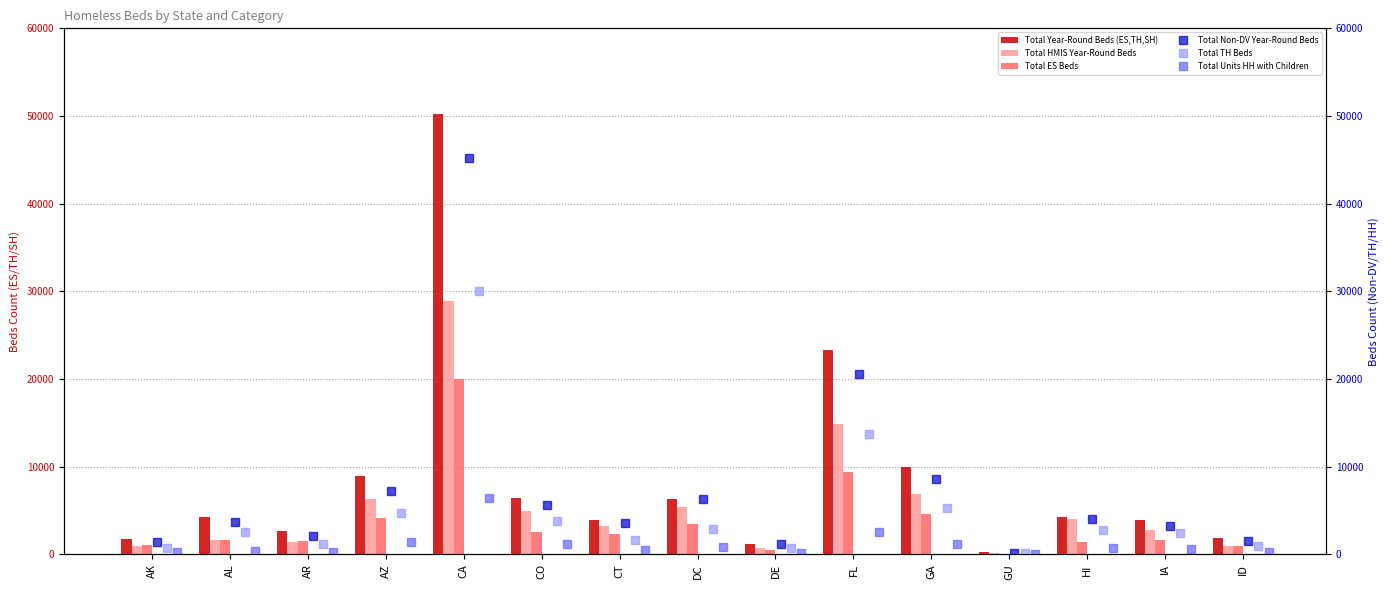

At how many categories does at least one series exceed 22060?

2